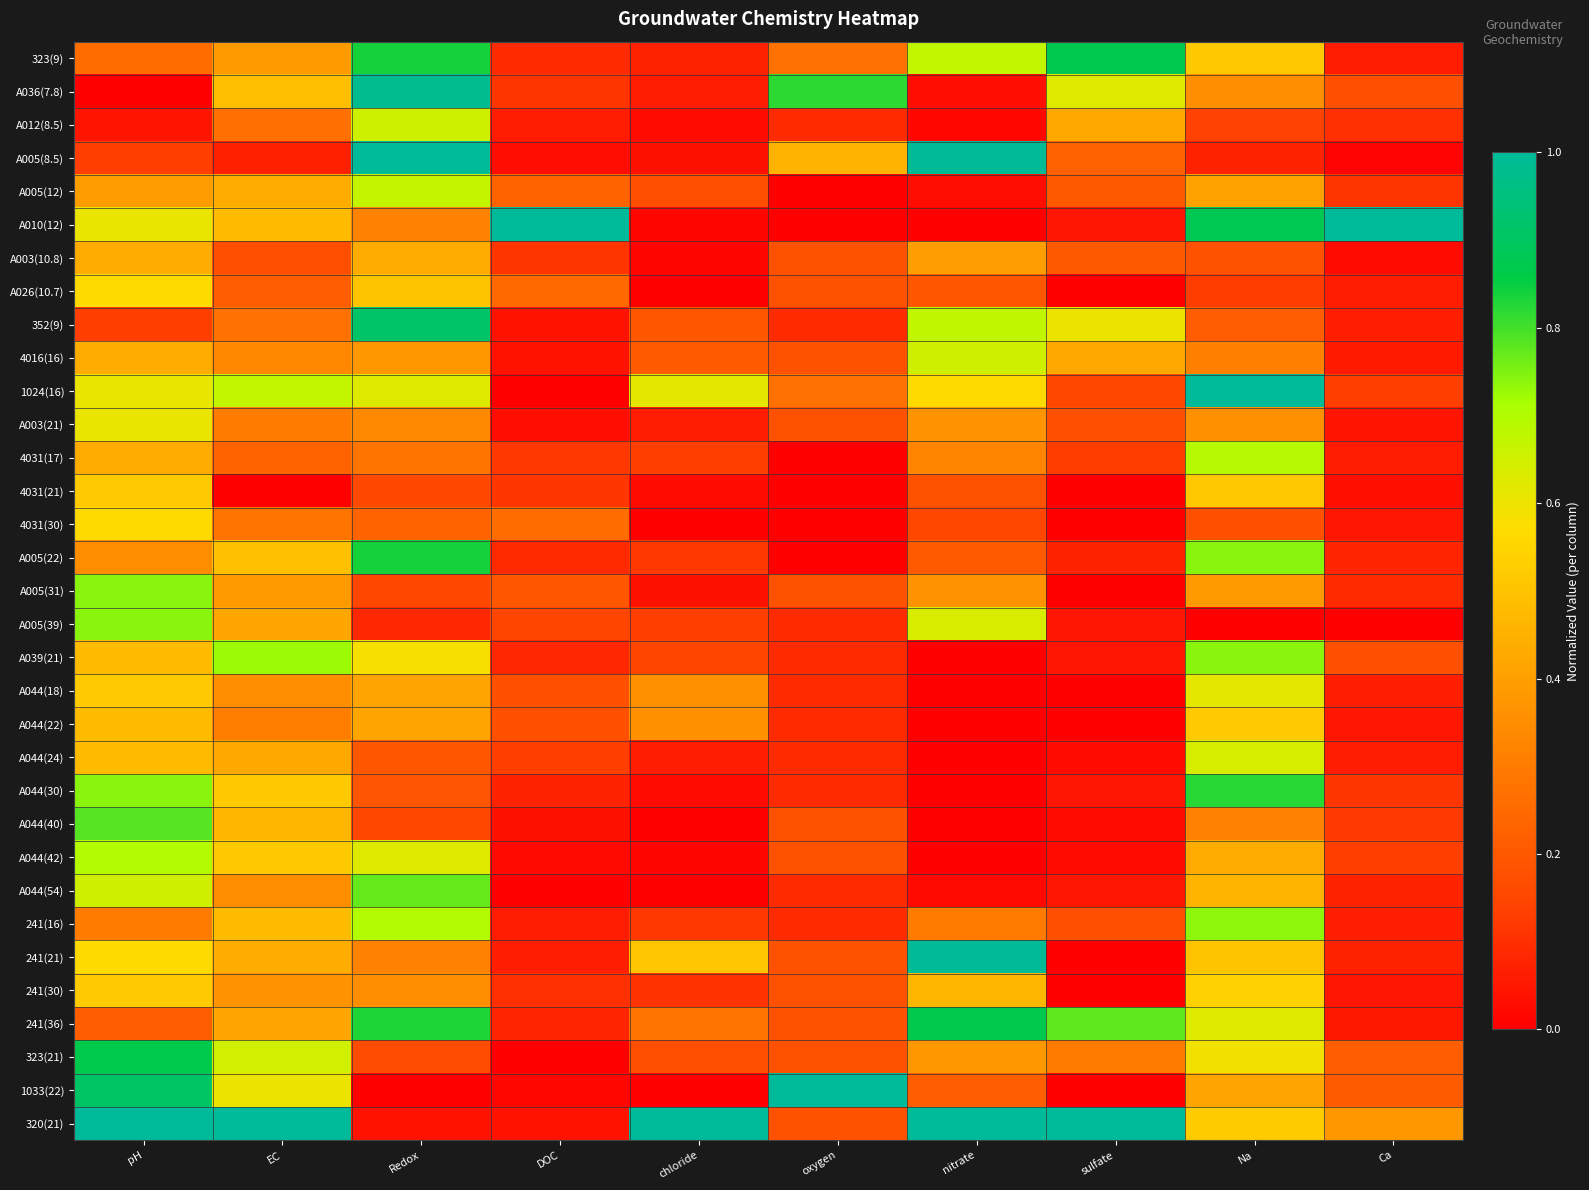

Reading left to right, transcribe all the data shown in this chart.

323(9): pH=0.3	EC=0.4	Redox=0.8	DOC=0.1	chloride=0.1	oxygen=0.3	nitrate=0.7	sulfate=0.9	Na=0.5	Ca=0.1
A036(7.8): pH=0.0	EC=0.5	Redox=1.0	DOC=0.1	chloride=0.1	oxygen=0.8	nitrate=0.0	sulfate=0.6	Na=0.4	Ca=0.2
A012(8.5): pH=0.0	EC=0.3	Redox=0.7	DOC=0.1	chloride=0.0	oxygen=0.1	nitrate=0.0	sulfate=0.4	Na=0.1	Ca=0.1
A005(8.5): pH=0.1	EC=0.1	Redox=1.0	DOC=0.0	chloride=0.0	oxygen=0.5	nitrate=1.0	sulfate=0.2	Na=0.1	Ca=0.0
A005(12): pH=0.4	EC=0.4	Redox=0.7	DOC=0.2	chloride=0.2	oxygen=0.0	nitrate=0.0	sulfate=0.2	Na=0.4	Ca=0.1
A010(12): pH=0.6	EC=0.5	Redox=0.3	DOC=1.0	chloride=0.0	oxygen=0.0	nitrate=0.0	sulfate=0.1	Na=0.9	Ca=1.0
A003(10.8): pH=0.4	EC=0.2	Redox=0.4	DOC=0.1	chloride=0.0	oxygen=0.2	nitrate=0.4	sulfate=0.2	Na=0.2	Ca=0.0
A026(10.7): pH=0.6	EC=0.2	Redox=0.5	DOC=0.2	chloride=0.0	oxygen=0.2	nitrate=0.2	sulfate=0.0	Na=0.1	Ca=0.1
352(9): pH=0.1	EC=0.3	Redox=0.9	DOC=0.0	chloride=0.2	oxygen=0.1	nitrate=0.7	sulfate=0.6	Na=0.2	Ca=0.1
4016(16): pH=0.4	EC=0.3	Redox=0.4	DOC=0.0	chloride=0.2	oxygen=0.2	nitrate=0.7	sulfate=0.4	Na=0.3	Ca=0.1
1024(16): pH=0.6	EC=0.7	Redox=0.6	DOC=0.0	chloride=0.6	oxygen=0.3	nitrate=0.6	sulfate=0.1	Na=1.0	Ca=0.1
A003(21): pH=0.6	EC=0.3	Redox=0.3	DOC=0.0	chloride=0.1	oxygen=0.2	nitrate=0.4	sulfate=0.2	Na=0.4	Ca=0.0
4031(17): pH=0.4	EC=0.2	Redox=0.3	DOC=0.1	chloride=0.1	oxygen=0.0	nitrate=0.3	sulfate=0.1	Na=0.7	Ca=0.1
4031(21): pH=0.5	EC=0.0	Redox=0.2	DOC=0.1	chloride=0.0	oxygen=0.0	nitrate=0.2	sulfate=0.0	Na=0.5	Ca=0.0
4031(30): pH=0.6	EC=0.3	Redox=0.2	DOC=0.3	chloride=0.0	oxygen=0.0	nitrate=0.1	sulfate=0.0	Na=0.2	Ca=0.0
A005(22): pH=0.3	EC=0.5	Redox=0.8	DOC=0.1	chloride=0.1	oxygen=0.0	nitrate=0.2	sulfate=0.1	Na=0.7	Ca=0.1
A005(31): pH=0.7	EC=0.4	Redox=0.1	DOC=0.2	chloride=0.0	oxygen=0.2	nitrate=0.4	sulfate=0.0	Na=0.4	Ca=0.1
A005(39): pH=0.7	EC=0.4	Redox=0.1	DOC=0.1	chloride=0.1	oxygen=0.1	nitrate=0.6	sulfate=0.1	Na=0.0	Ca=0.0
A039(21): pH=0.5	EC=0.7	Redox=0.6	DOC=0.1	chloride=0.1	oxygen=0.1	nitrate=0.0	sulfate=0.1	Na=0.7	Ca=0.2
A044(18): pH=0.5	EC=0.4	Redox=0.4	DOC=0.2	chloride=0.4	oxygen=0.1	nitrate=0.0	sulfate=0.0	Na=0.6	Ca=0.1
A044(22): pH=0.5	EC=0.3	Redox=0.4	DOC=0.2	chloride=0.4	oxygen=0.1	nitrate=0.0	sulfate=0.0	Na=0.5	Ca=0.0
A044(24): pH=0.5	EC=0.4	Redox=0.2	DOC=0.1	chloride=0.1	oxygen=0.1	nitrate=0.0	sulfate=0.0	Na=0.6	Ca=0.1
A044(30): pH=0.7	EC=0.5	Redox=0.2	DOC=0.1	chloride=0.0	oxygen=0.1	nitrate=0.0	sulfate=0.1	Na=0.8	Ca=0.1
A044(40): pH=0.8	EC=0.5	Redox=0.1	DOC=0.0	chloride=0.0	oxygen=0.2	nitrate=0.0	sulfate=0.0	Na=0.3	Ca=0.1
A044(42): pH=0.7	EC=0.5	Redox=0.6	DOC=0.0	chloride=0.0	oxygen=0.2	nitrate=0.0	sulfate=0.0	Na=0.4	Ca=0.1
A044(54): pH=0.7	EC=0.3	Redox=0.8	DOC=0.0	chloride=0.0	oxygen=0.1	nitrate=0.0	sulfate=0.1	Na=0.5	Ca=0.1
241(16): pH=0.3	EC=0.5	Redox=0.7	DOC=0.1	chloride=0.1	oxygen=0.1	nitrate=0.3	sulfate=0.2	Na=0.7	Ca=0.1
241(21): pH=0.6	EC=0.4	Redox=0.3	DOC=0.1	chloride=0.5	oxygen=0.2	nitrate=1.0	sulfate=0.0	Na=0.5	Ca=0.1
241(30): pH=0.5	EC=0.4	Redox=0.4	DOC=0.1	chloride=0.1	oxygen=0.2	nitrate=0.5	sulfate=0.0	Na=0.5	Ca=0.0
241(36): pH=0.2	EC=0.4	Redox=0.8	DOC=0.1	chloride=0.3	oxygen=0.2	nitrate=0.9	sulfate=0.8	Na=0.6	Ca=0.1
323(21): pH=0.9	EC=0.6	Redox=0.2	DOC=0.0	chloride=0.2	oxygen=0.2	nitrate=0.4	sulfate=0.3	Na=0.6	Ca=0.2
1033(22): pH=0.9	EC=0.6	Redox=0.0	DOC=0.0	chloride=0.0	oxygen=1.0	nitrate=0.2	sulfate=0.0	Na=0.4	Ca=0.2
320(21): pH=1.0	EC=1.0	Redox=0.0	DOC=0.0	chloride=1.0	oxygen=0.2	nitrate=1.0	sulfate=1.0	Na=0.5	Ca=0.4